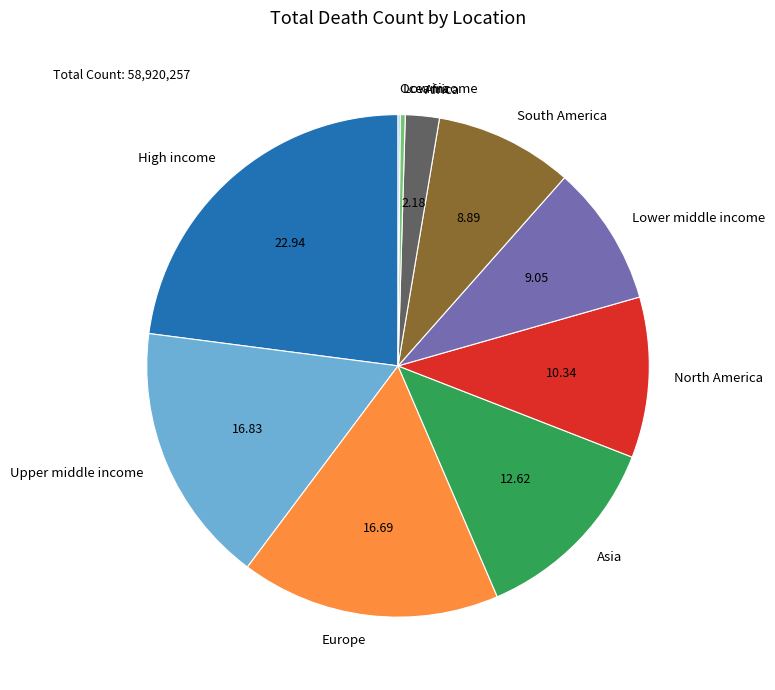

Between Africa and Upper middle income, which is larger?

Upper middle income